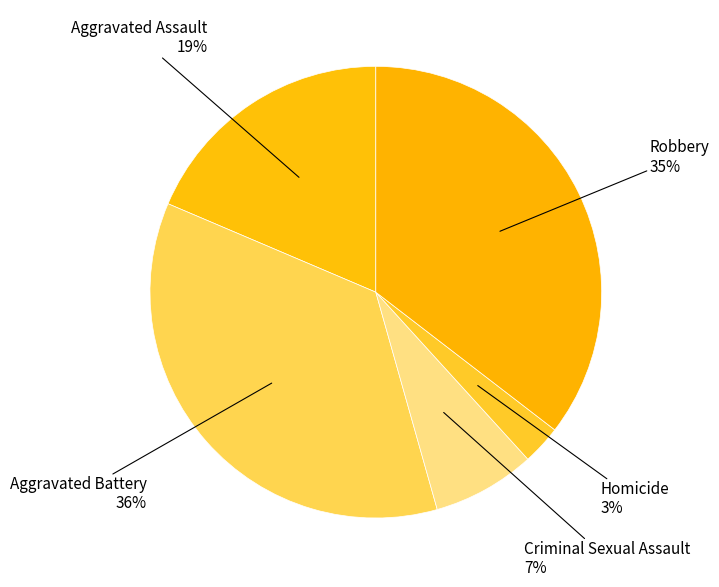

Which category has the smallest portion of the pie?

Homicide